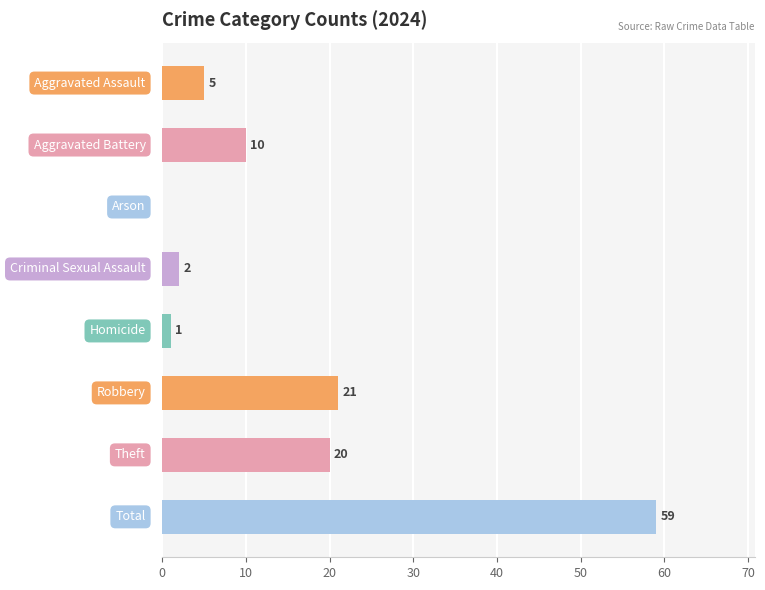

What is the sum of all values?

118